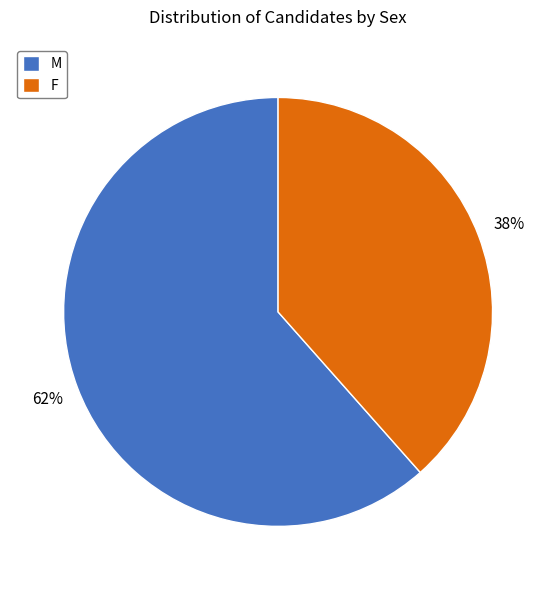

Which slice is the smallest?

F